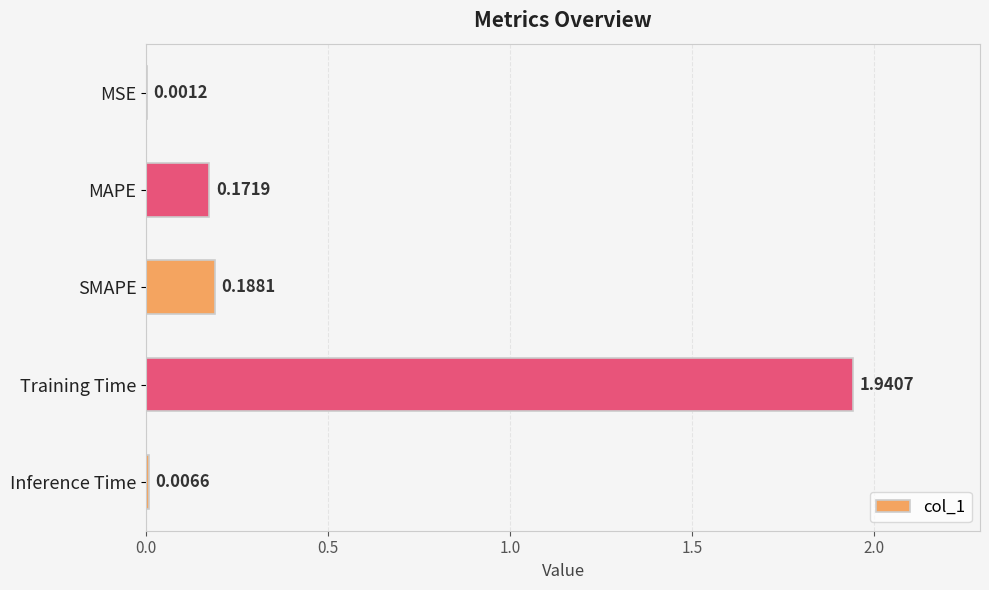

At which label is the value closest to 0?

MSE